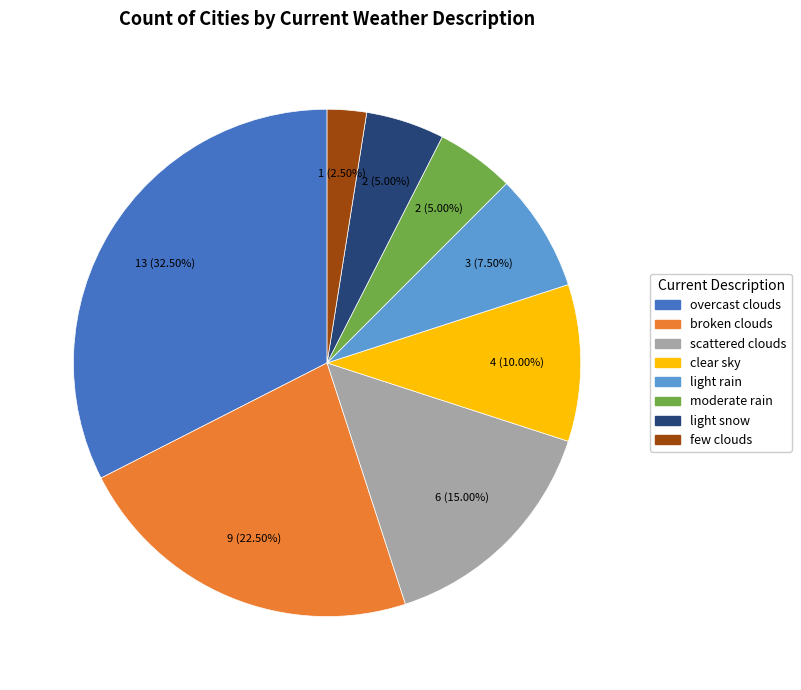

To the nearest percent, what portion does moderate rain represent?

5%